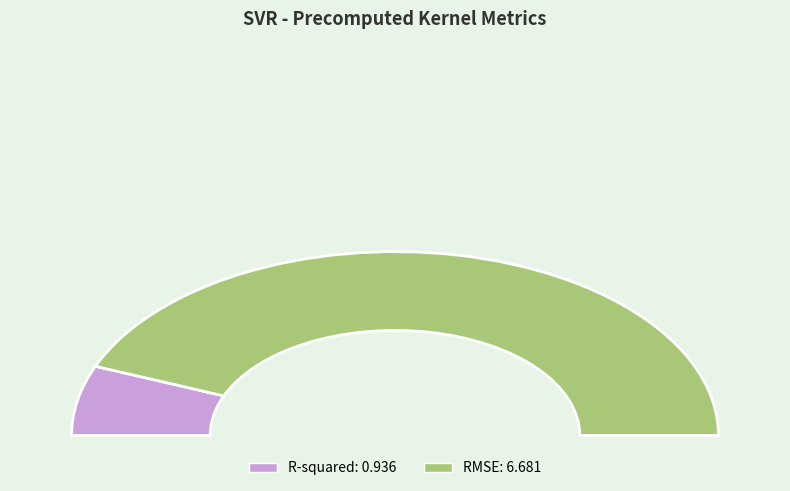

True or false: R-squared accounts for 12% of the total.

True